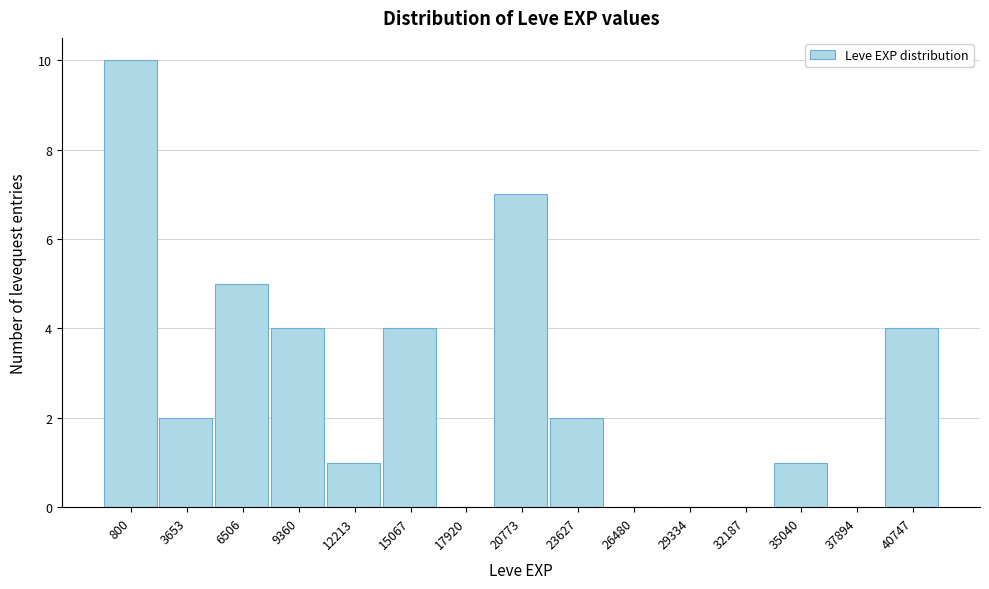

Reading left to right, what are all the values shown in this chart?

800=10	3653=2	6506=5	9360=4	12213=1	15067=4	17920=0	20773=7	23627=2	26480=0	29334=0	32187=0	35040=1	37894=0	40747=4